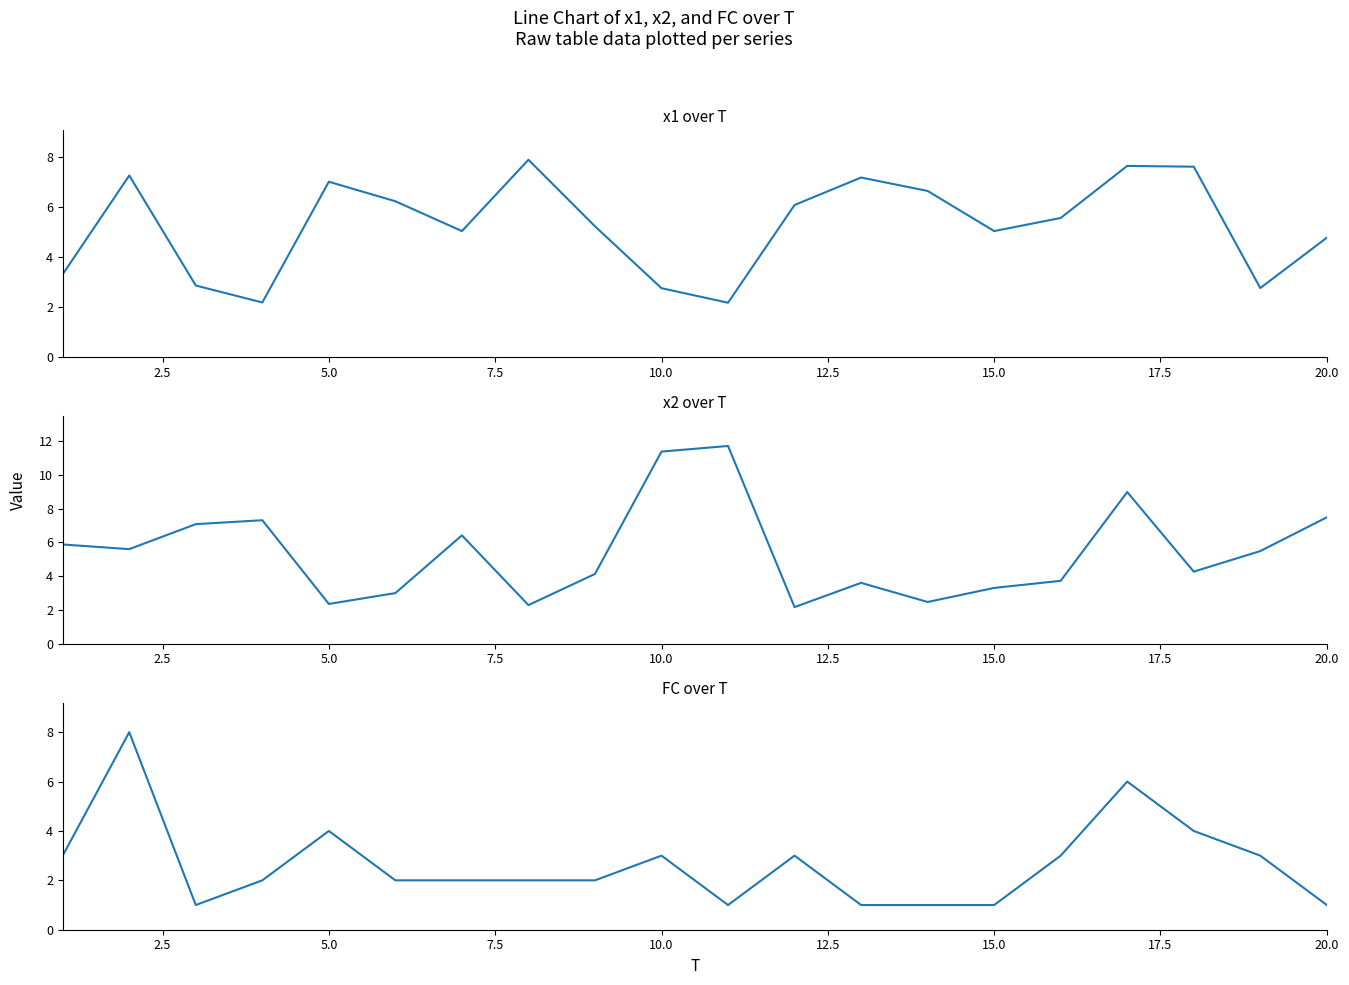

Which series has the largest range (max minus min)?

x2